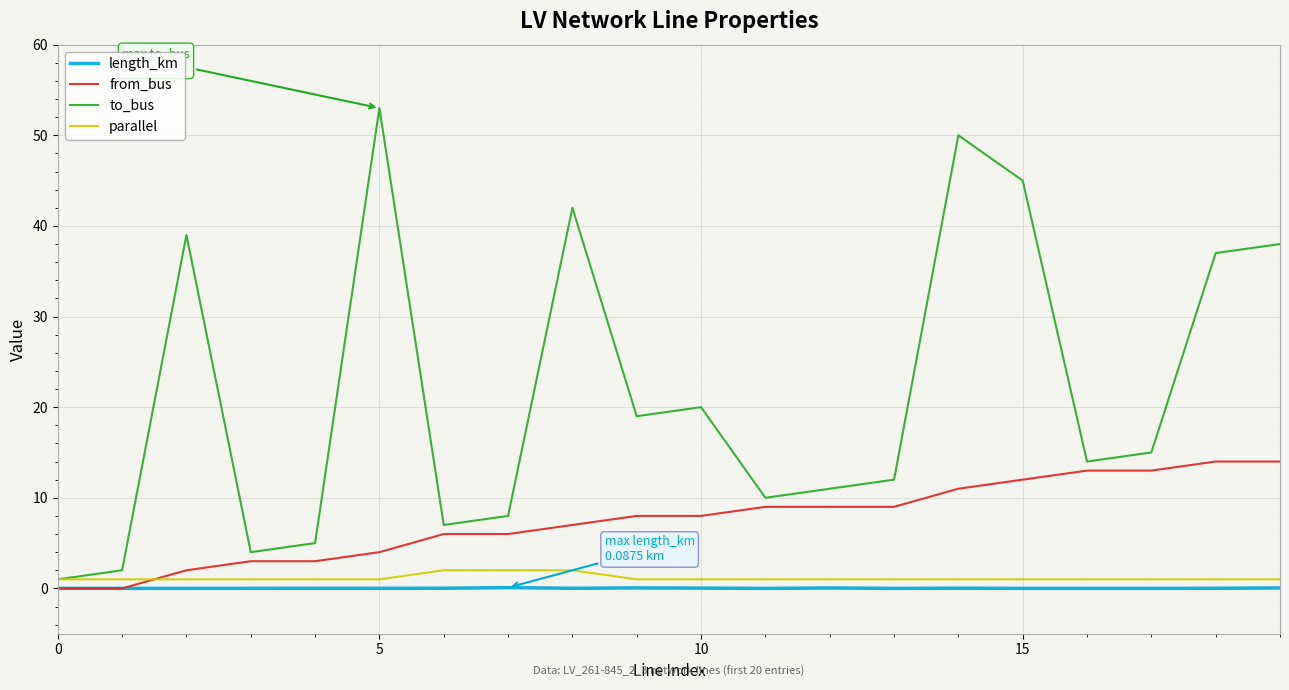

After their last crossing, which series has the higher values: from_bus or parallel?

from_bus